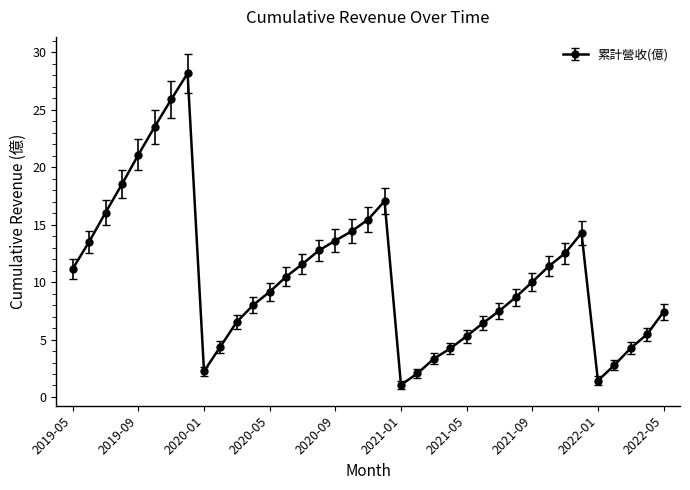

What is the difference between the second highest and second lowest values?

24.5